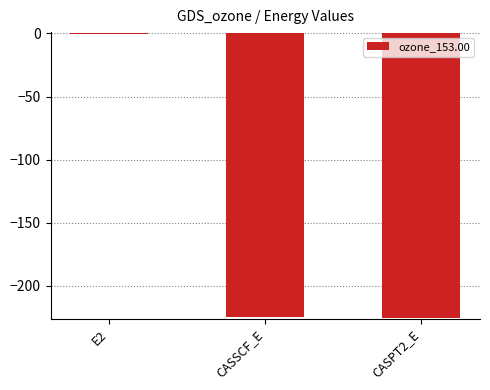

Where does the data first go above -224?

E2